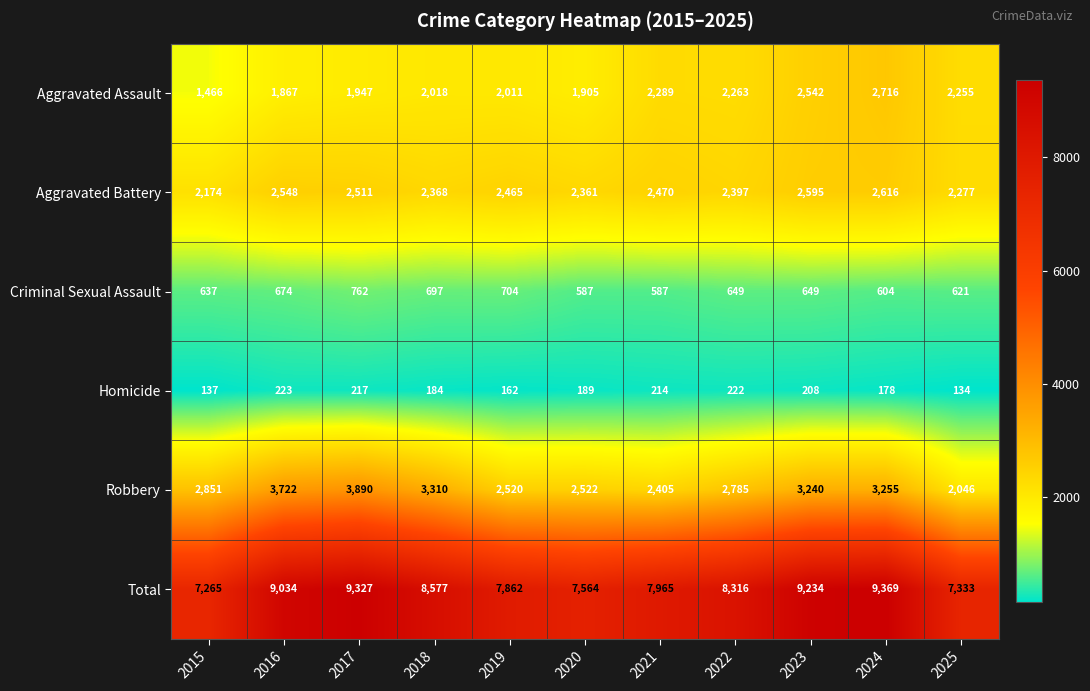

Rank the series at 2018 from highest to lowest value.

Total, Robbery, Aggravated Battery, Aggravated Assault, Criminal Sexual Assault, Homicide